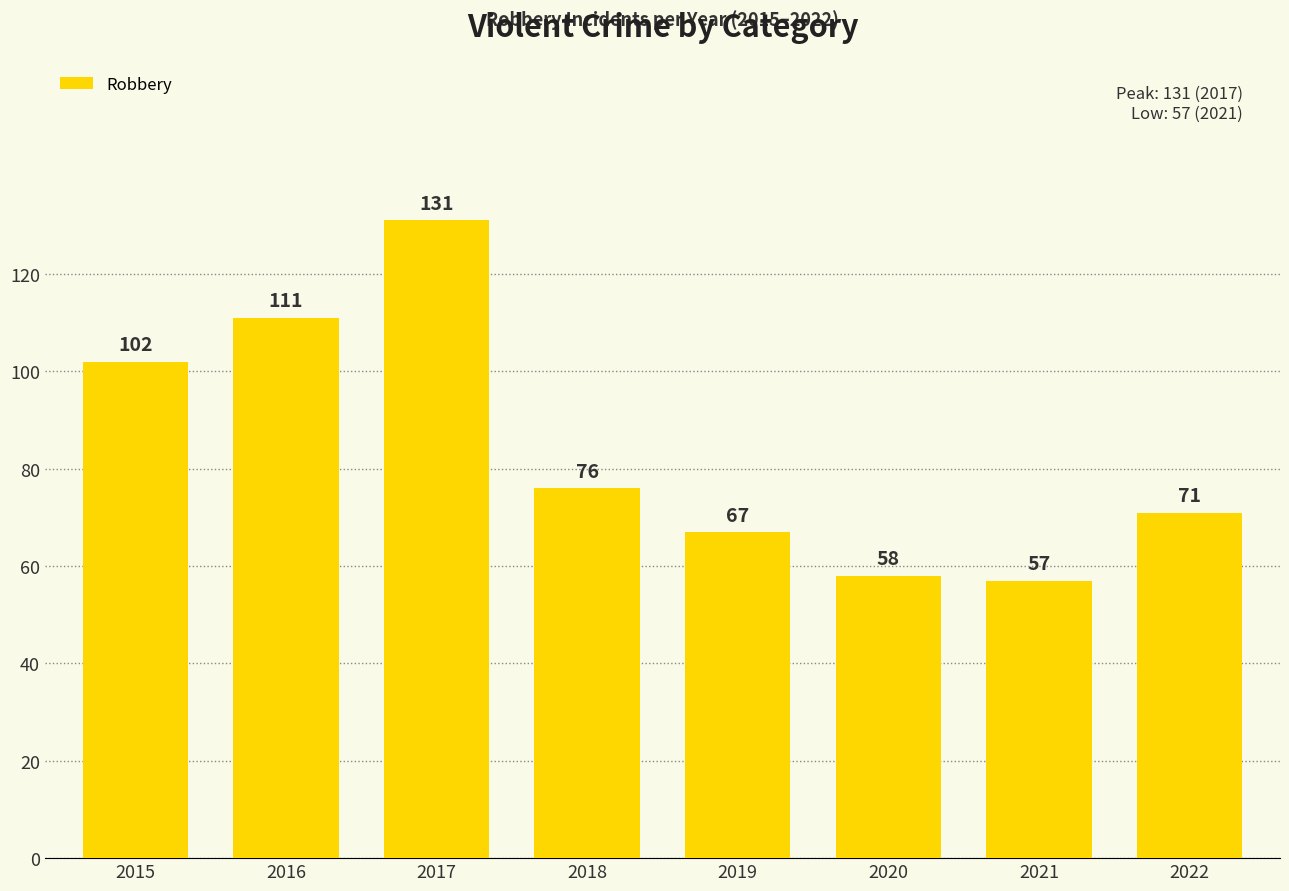

Rank the categories by value from highest to lowest.

2017, 2016, 2015, 2018, 2022, 2019, 2020, 2021